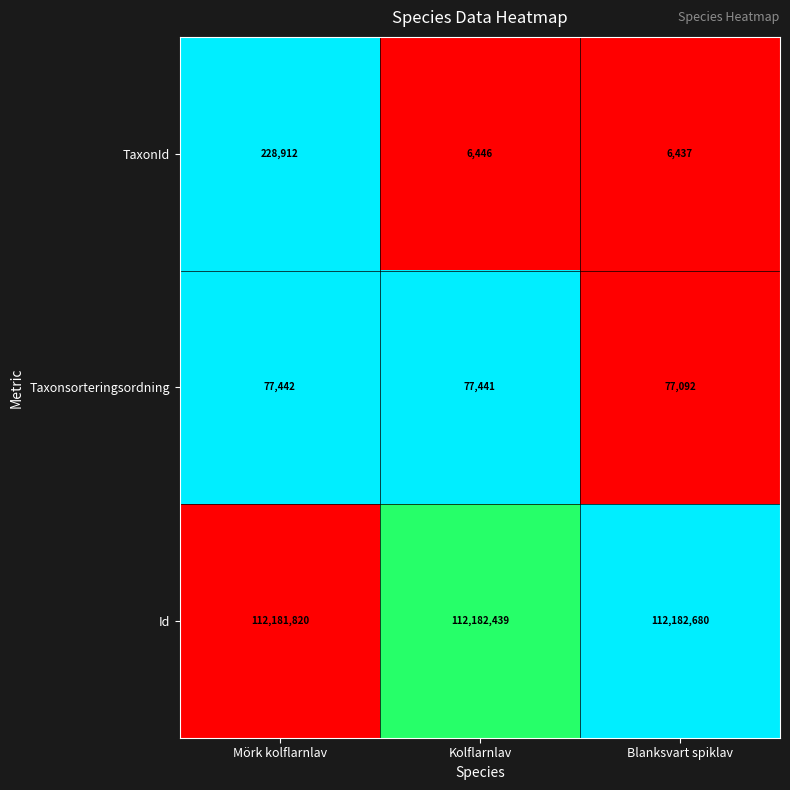

Which category has the highest value across all series?

Blanksvart spiklav